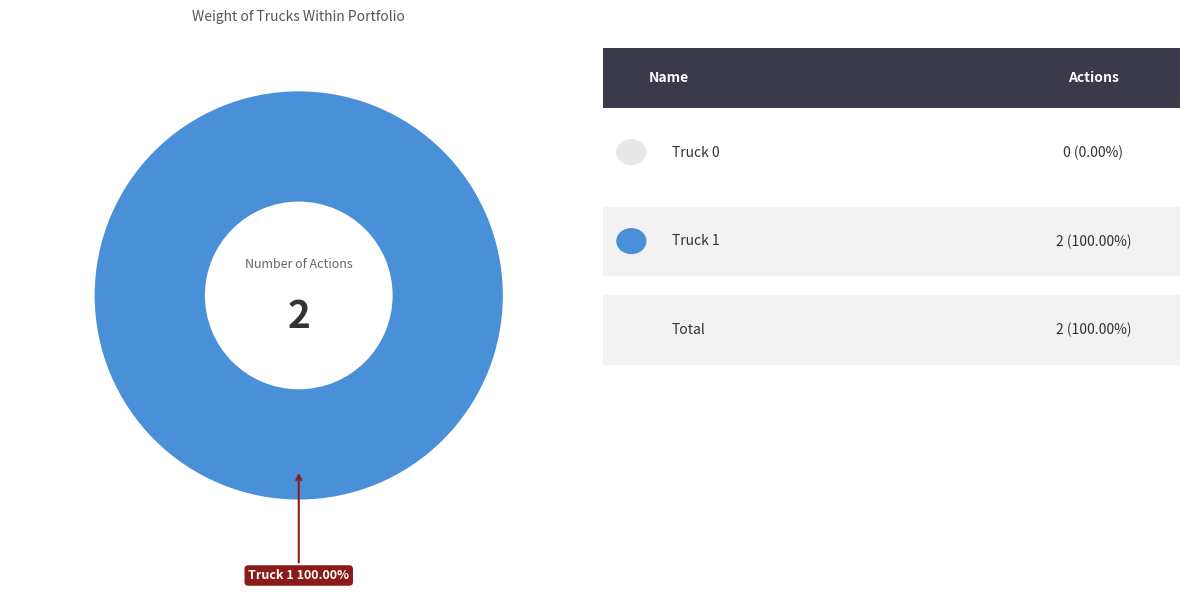

How many segments does this pie chart have?

2